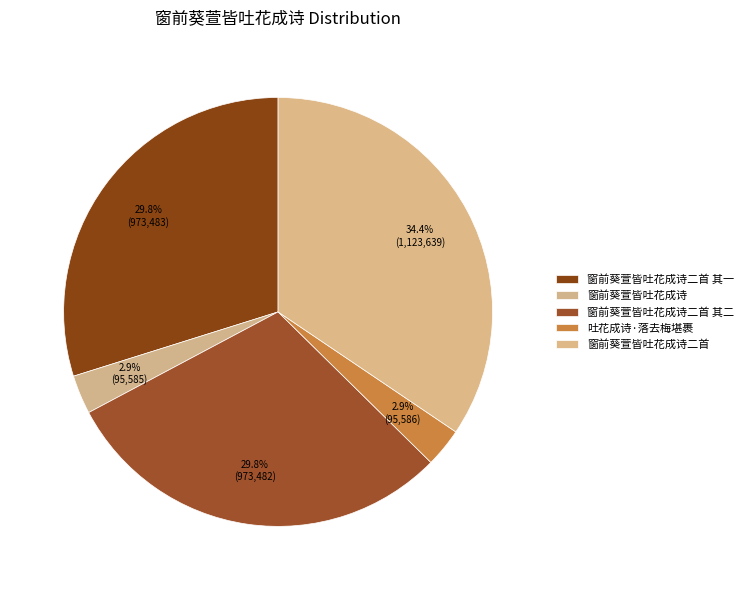

What percentage do 窗前葵萱皆吐花成诗二首 其二 and 窗前葵萱皆吐花成诗二首 其一 together represent?

59.7%